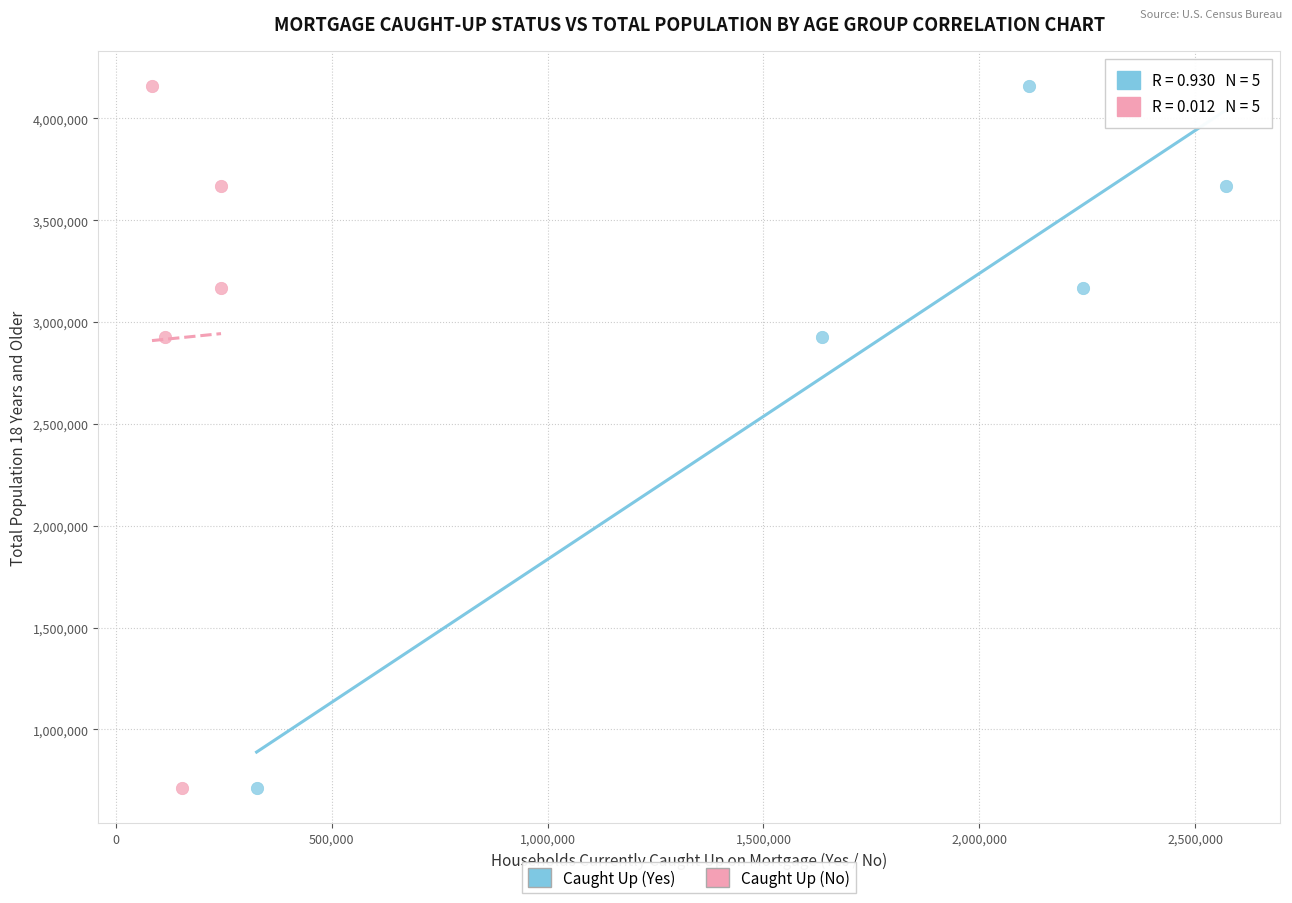

What are all the series names shown in the legend?

Caught Up (Yes), Caught Up (No)